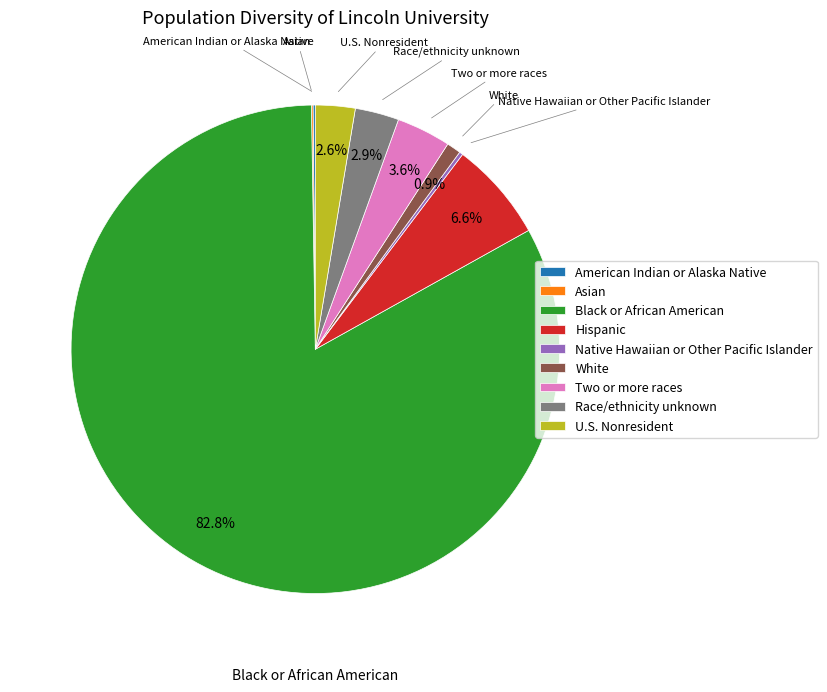

What is the largest slice in the pie chart?

Black or African American